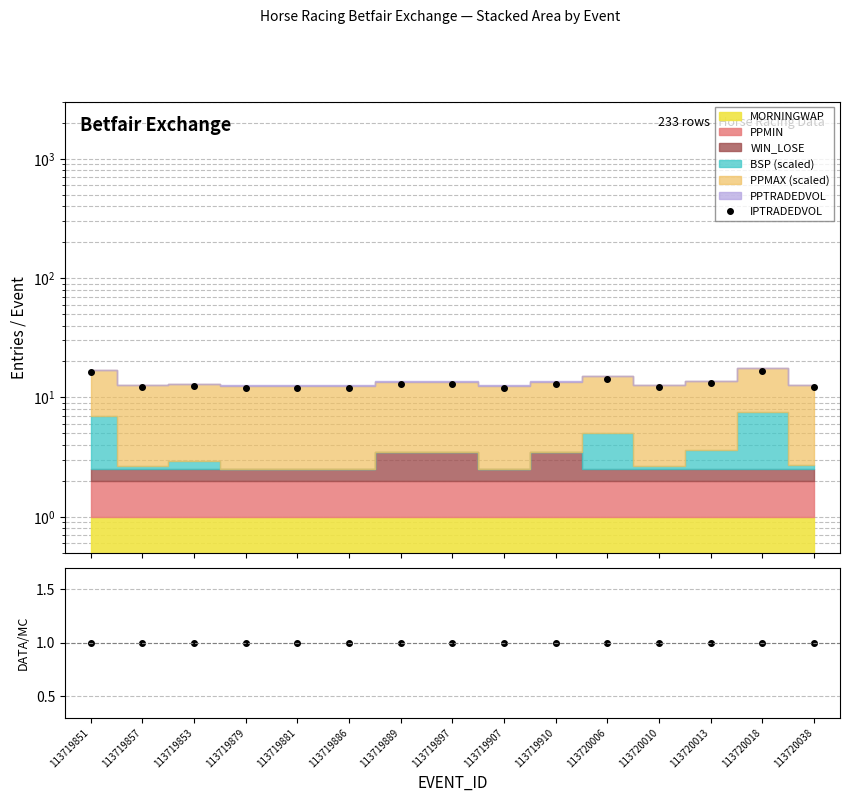

Rank the categories by IPTRADEDVOL value from lowest to highest.

113719879, 113719881, 113719886, 113719907, 113720010, 113719857, 113720038, 113719853, 113719889, 113719897, 113719910, 113720013, 113720006, 113719851, 113720018